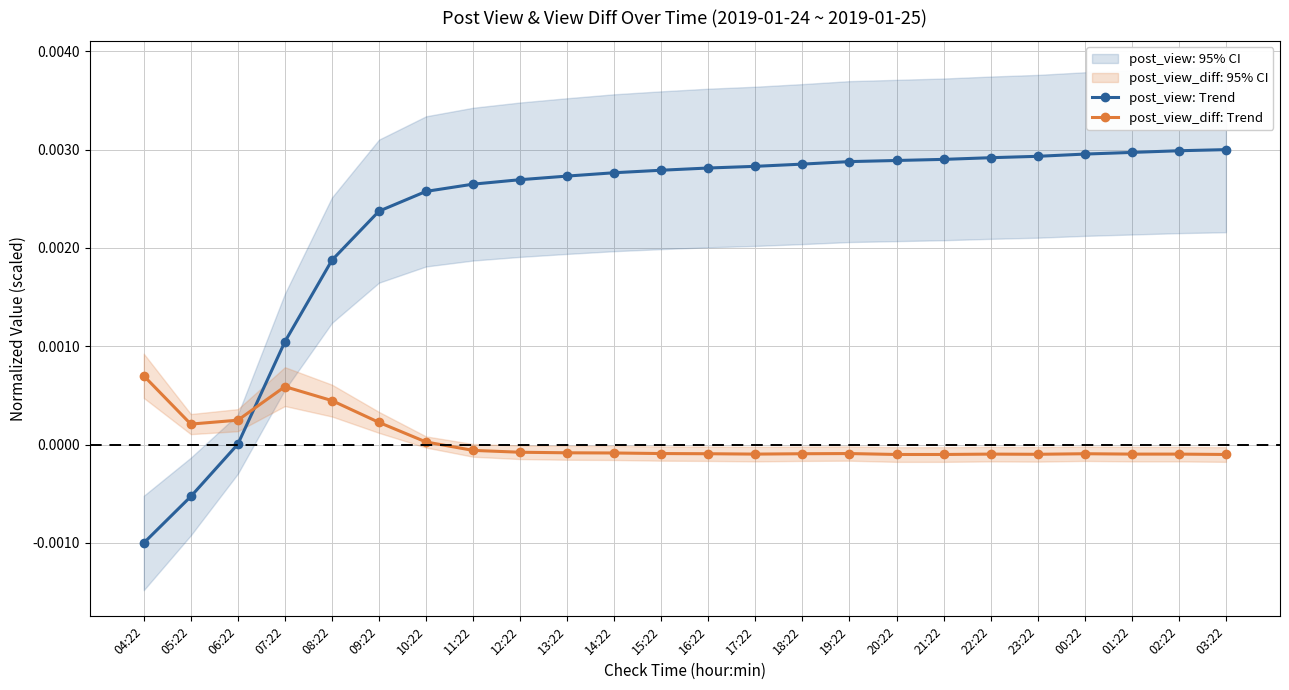

Where is the first local maximum for post_view_diff: Trend?

07:22